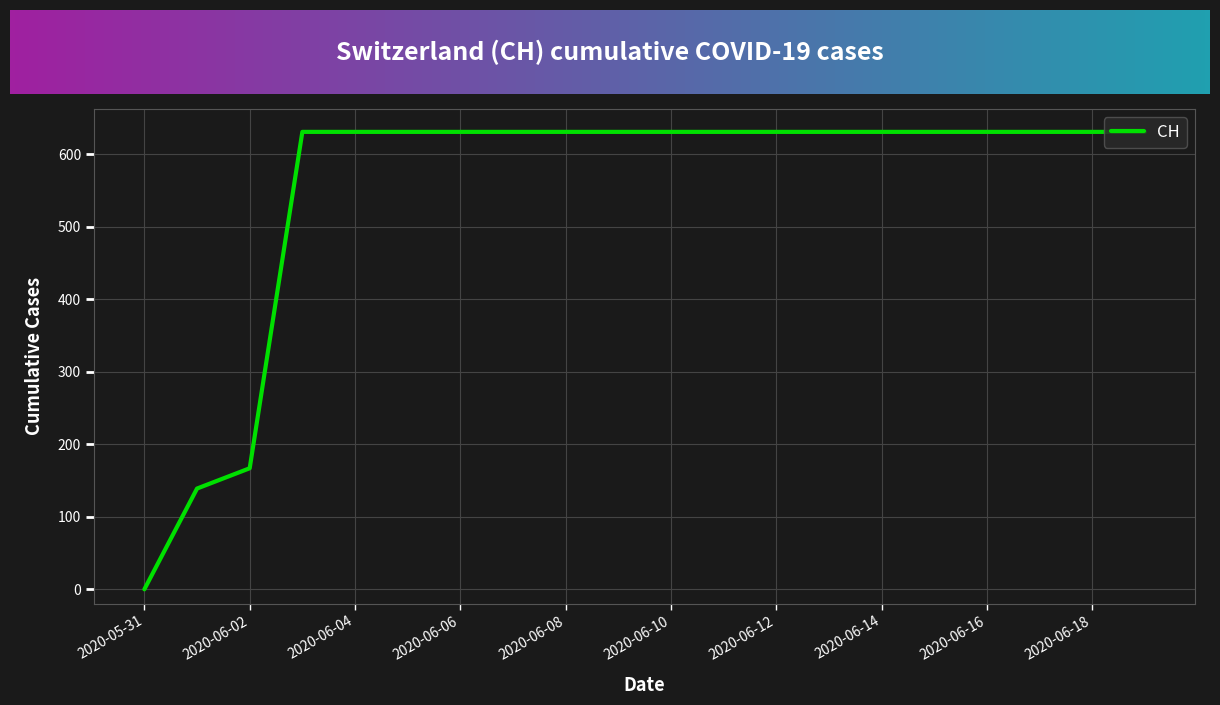

What is the difference between the maximum and minimum values?

631